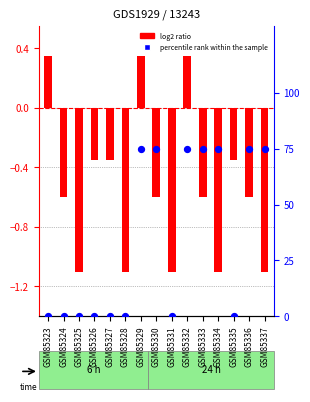

At how many categories does at least one series exceed 54?

7